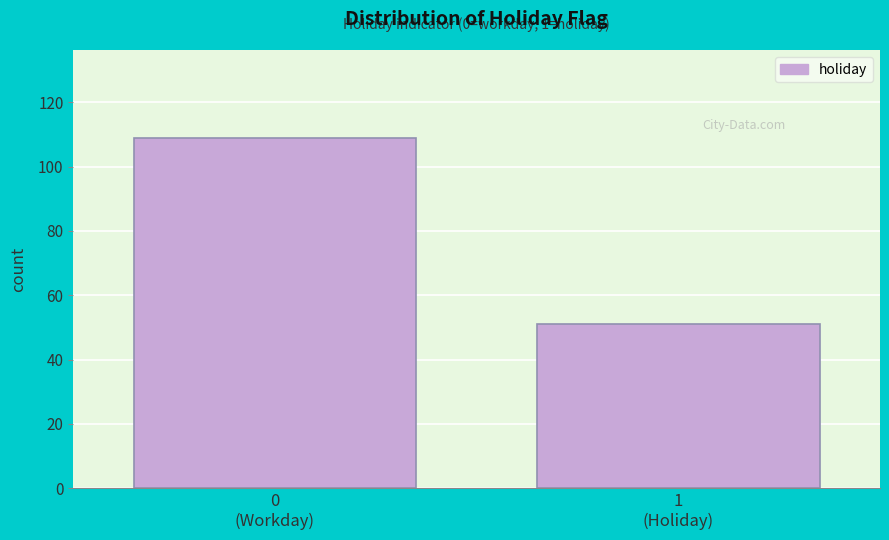

Reading right to left, transcribe all the data shown in this chart.

51	109